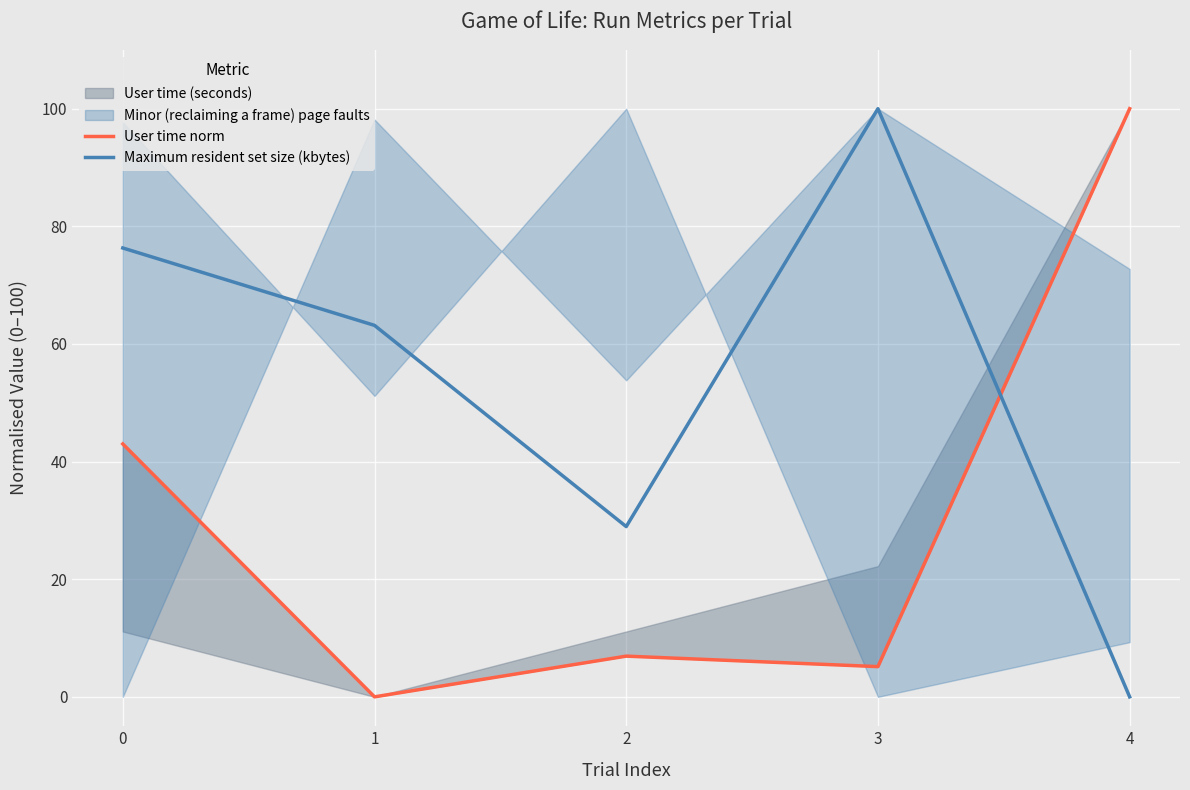

At 0, list the series in order from largest to smallest.

Maximum resident set size (kbytes), User time norm